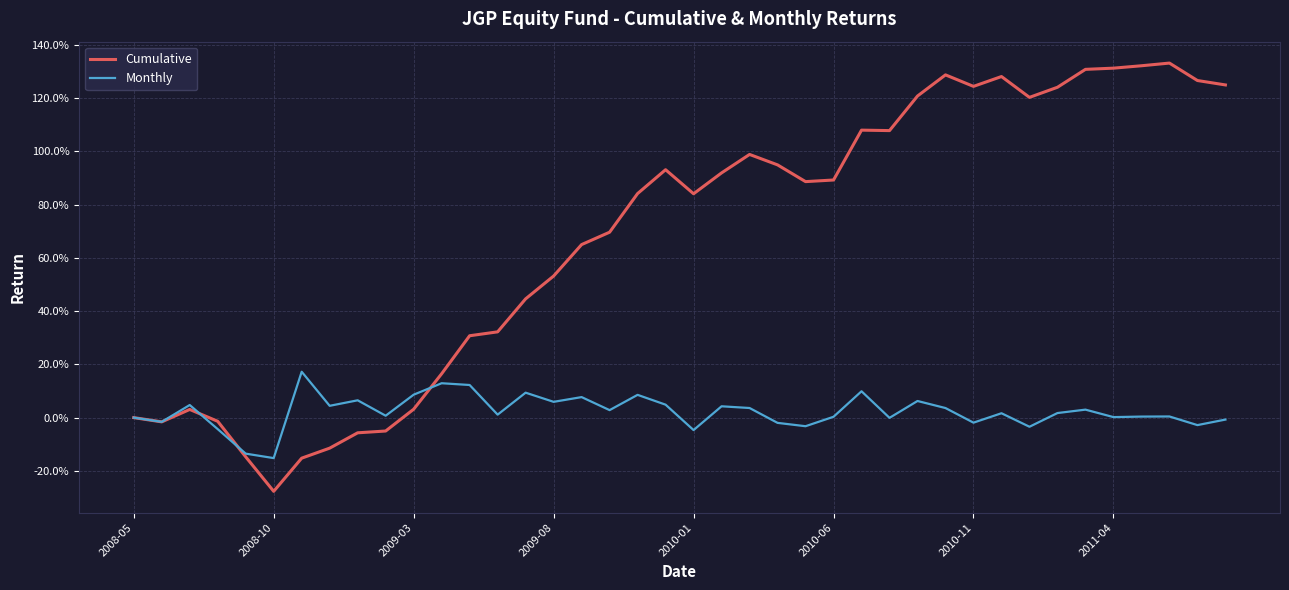

Is this an area chart (filled region under the line)?

No